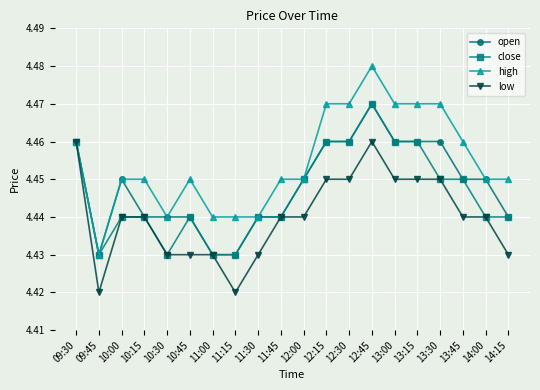

Which category has the highest value across all series?

12:45